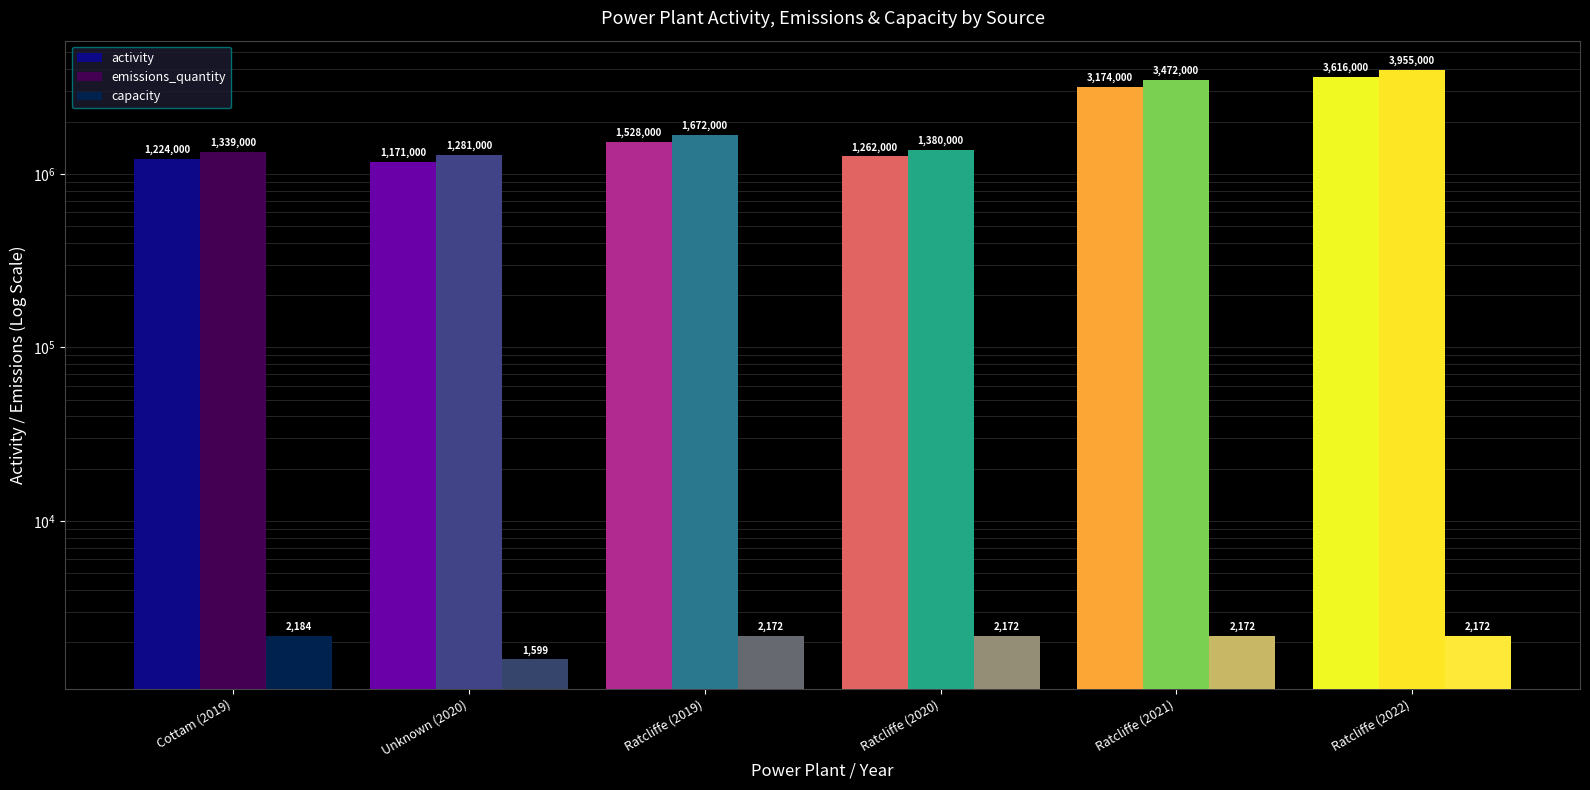

What is the difference between the maximum and minimum values in the emissions_quantity series?

2674000